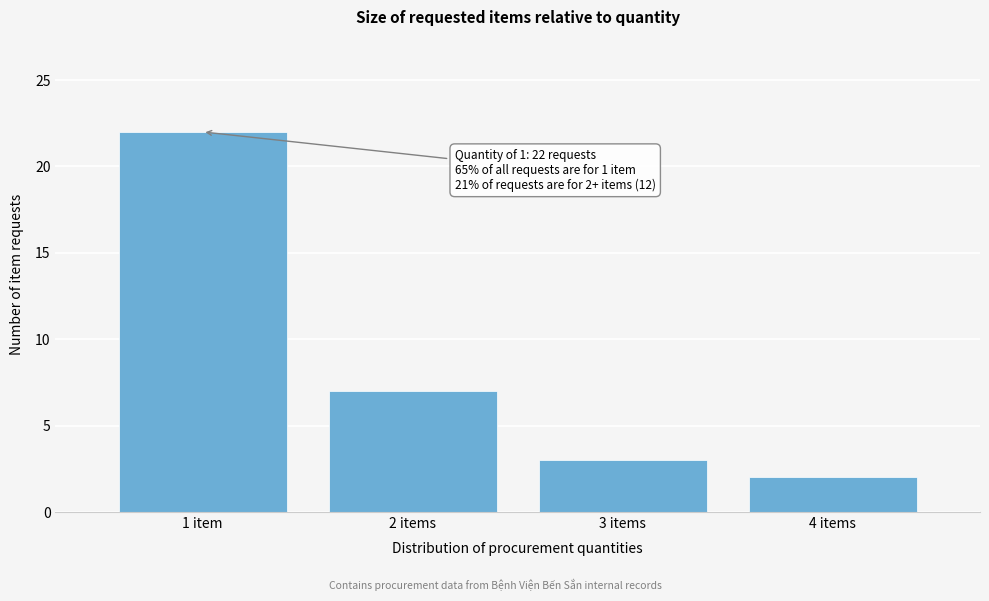

Reading left to right, transcribe all the data shown in this chart.

22	7	3	2